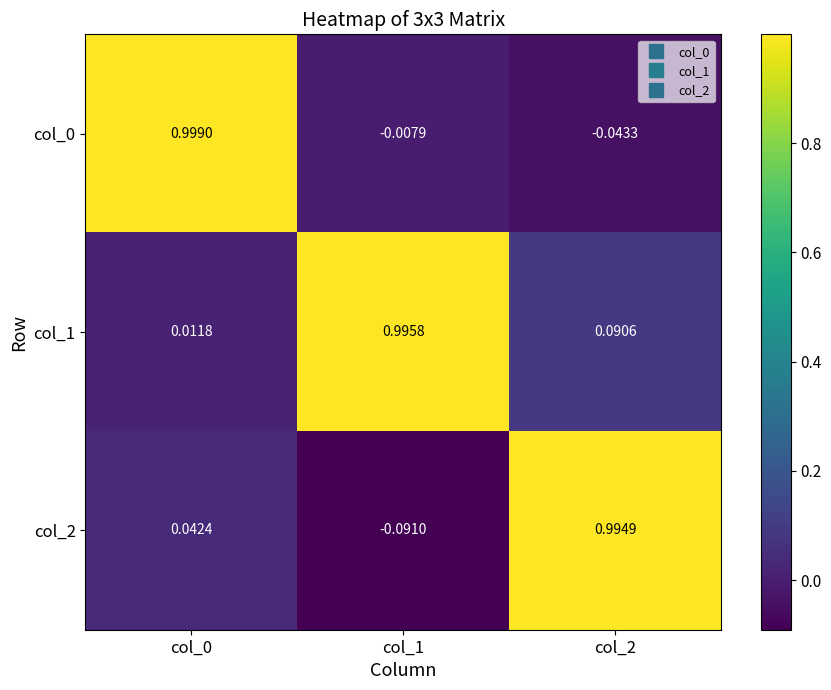

Is the value of col_1 at col_0 greater than the value of col_2 at col_0?

No